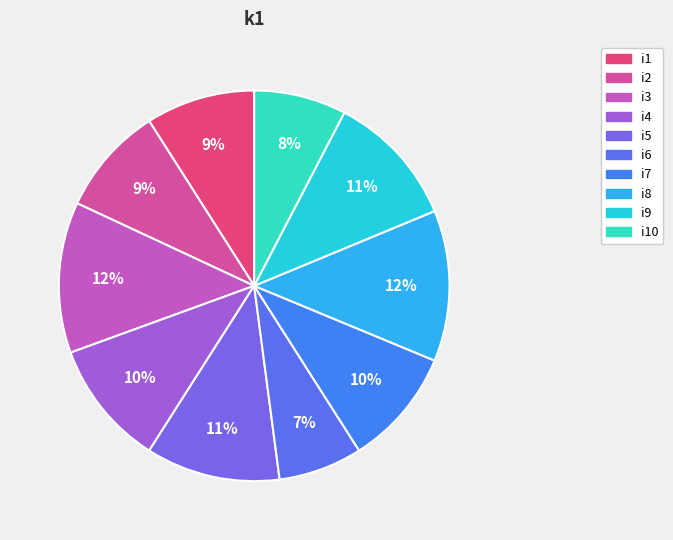

To the nearest percent, what portion does i4 represent?

10%